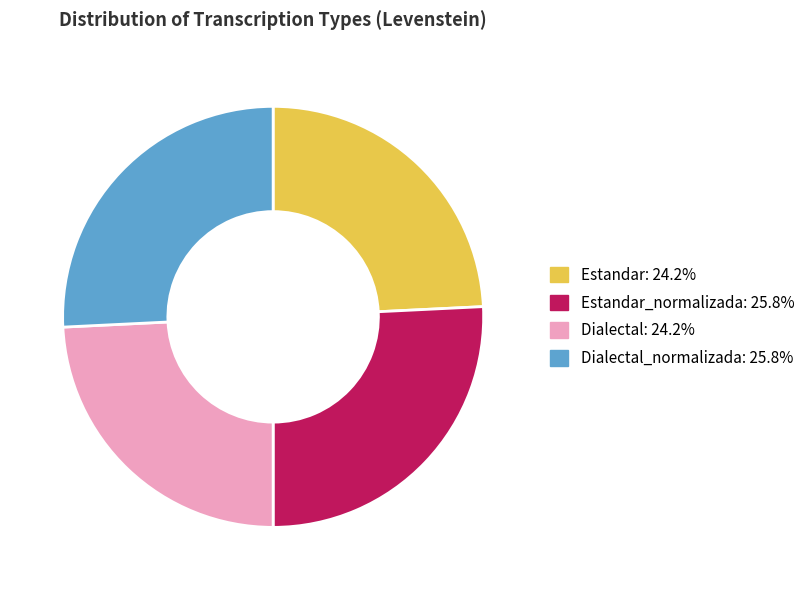

Is there a majority slice in this chart?

No